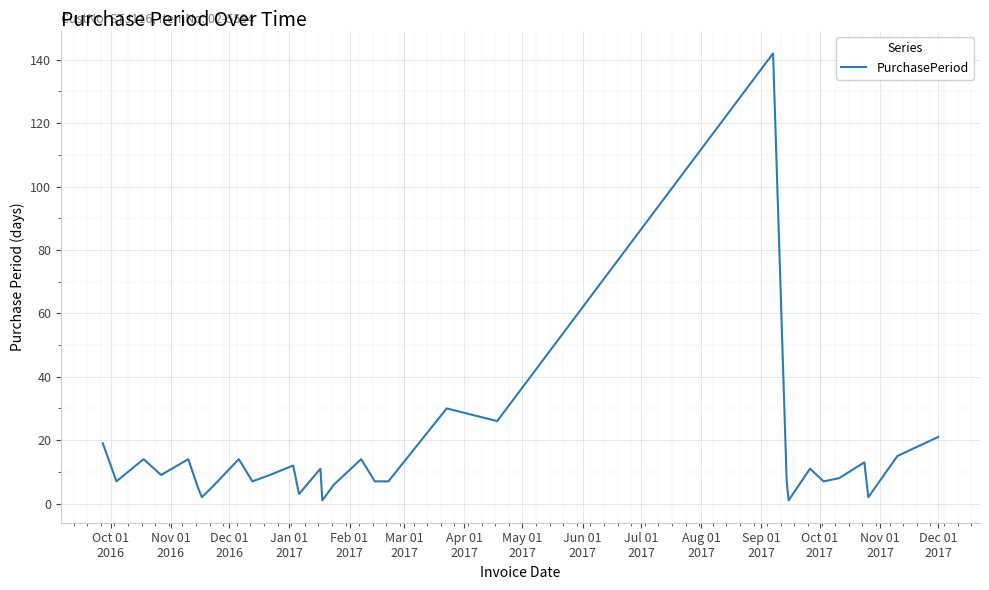

What is the maximum value shown in the chart?

142